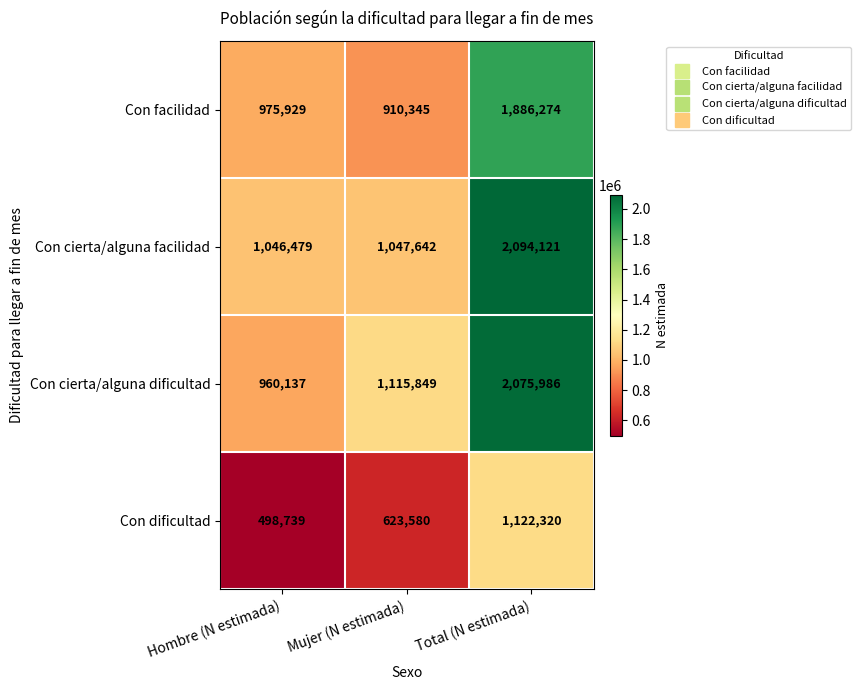

True or false: Con cierta/alguna facilidad has a value of 1459887 at Mujer (N estimada).

False